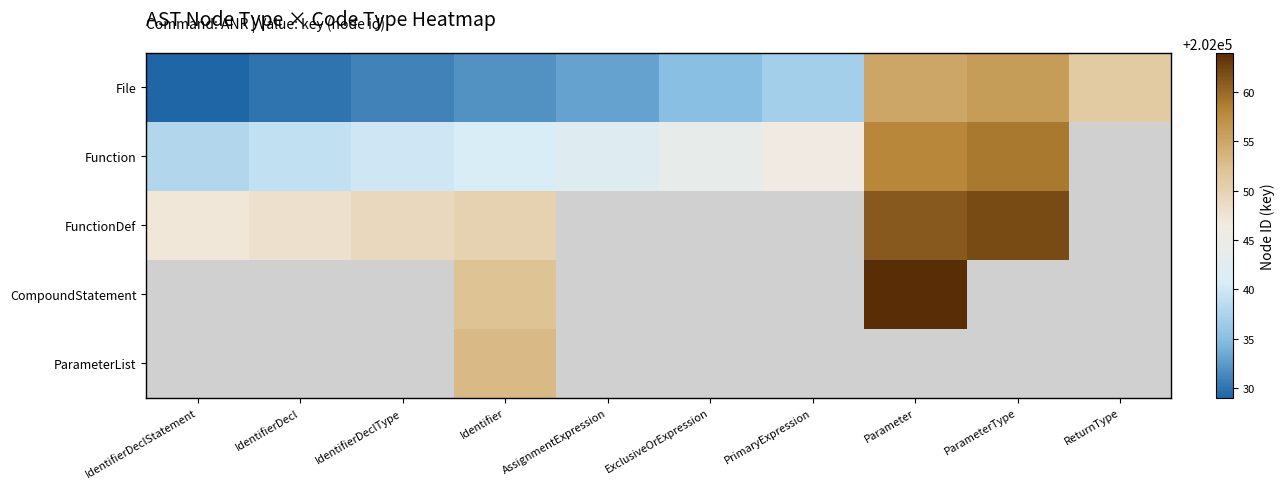

How many values in the Function series are below 202044?

5